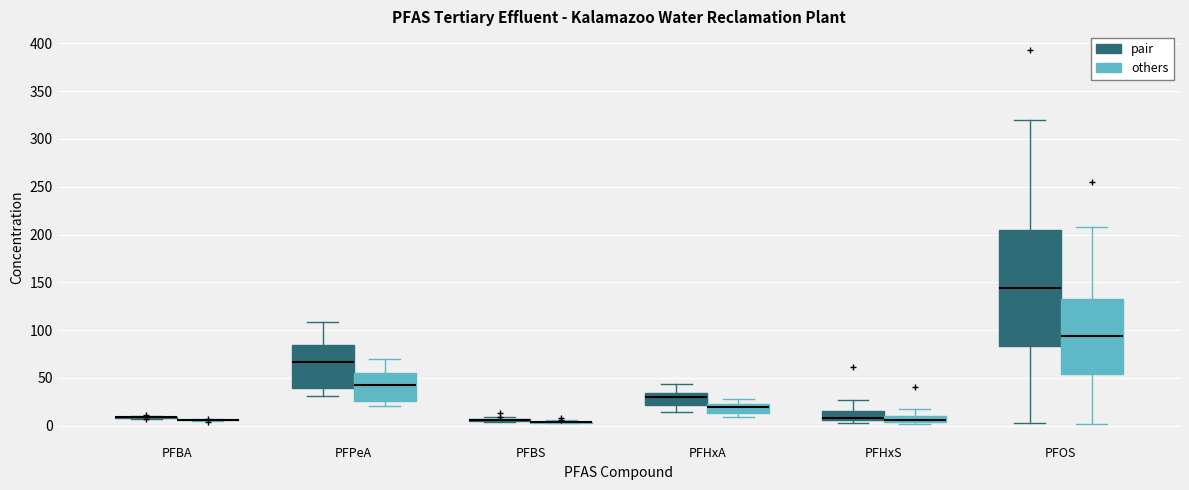

Comparing the boxes themselves (not the whiskers), which one is the tallest?

PFOS (pair)